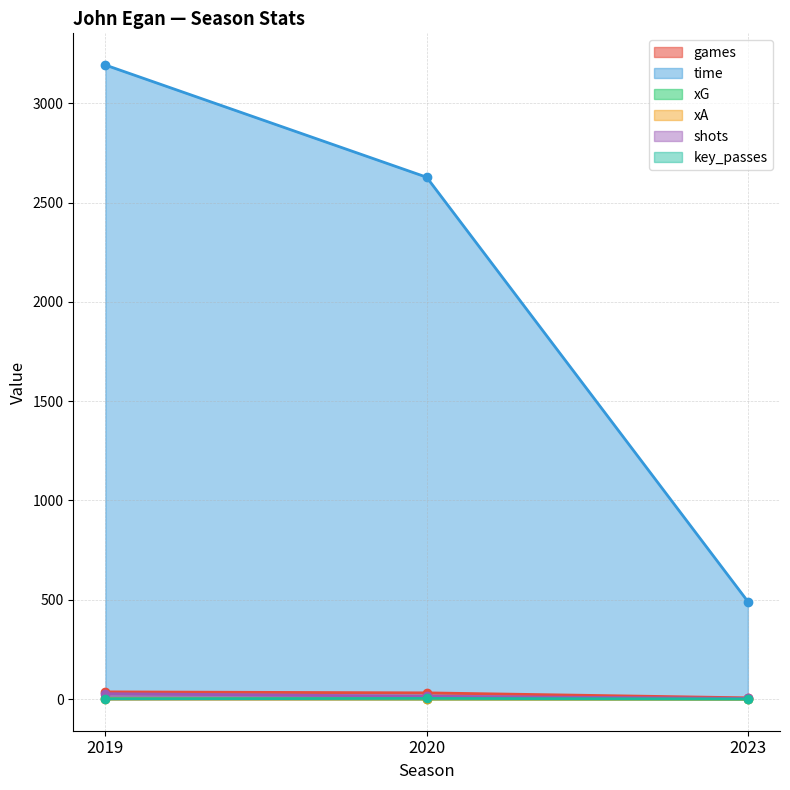

The value of time at 2019 is 3193.0. True or false?

True